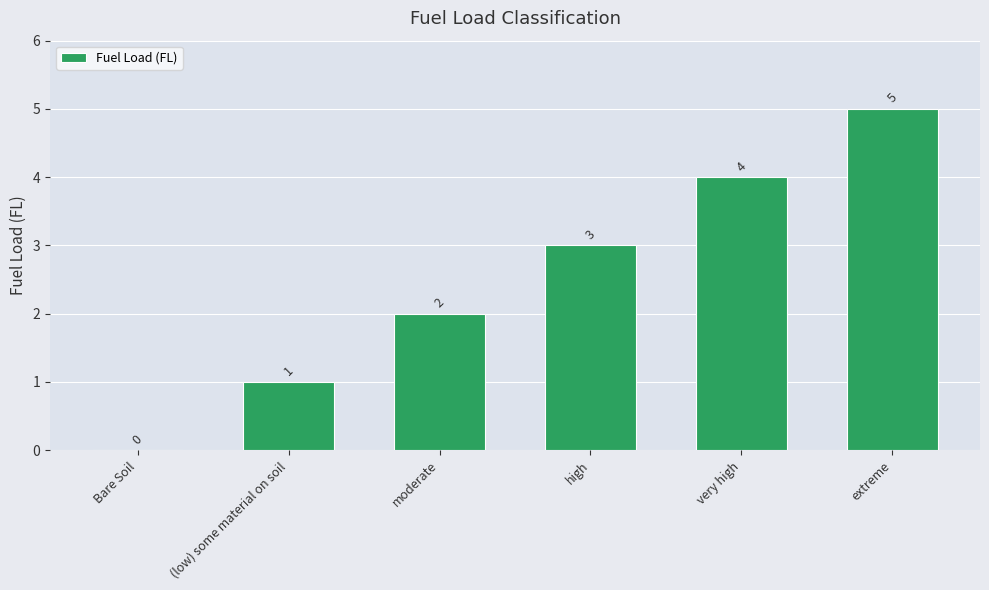

Is it true that the value at very high is 4?

True